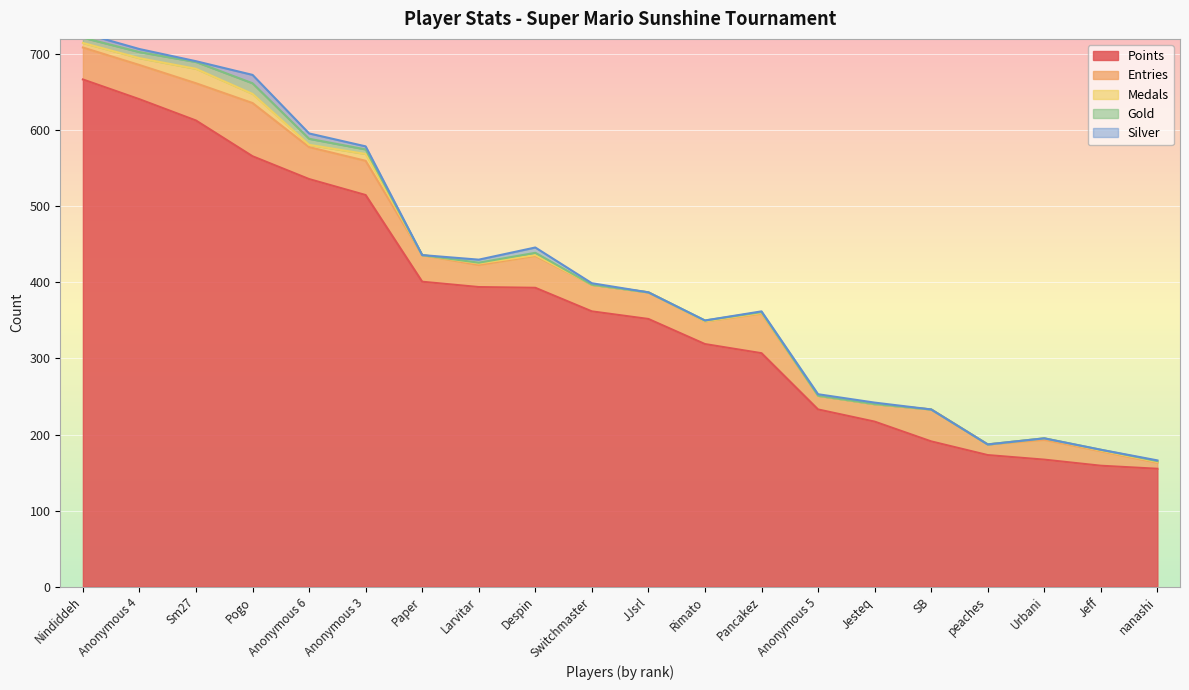

What is the difference between the Silver values at Despin and Anonymous 5?

5